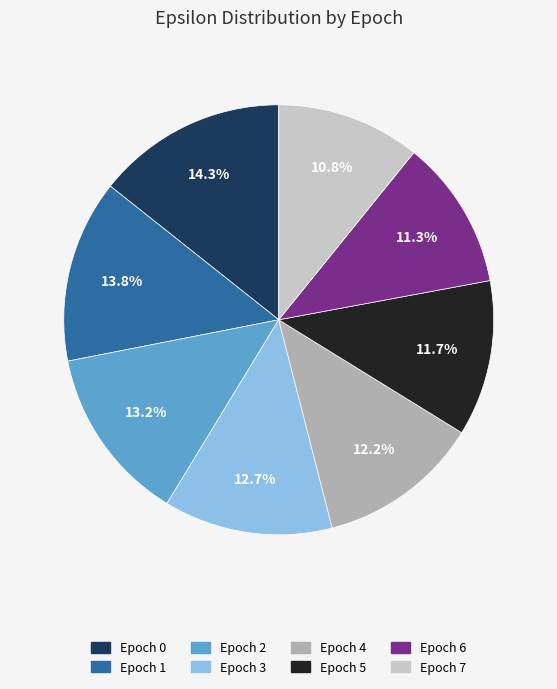

Is there any slice that represents more than half of the pie?

No